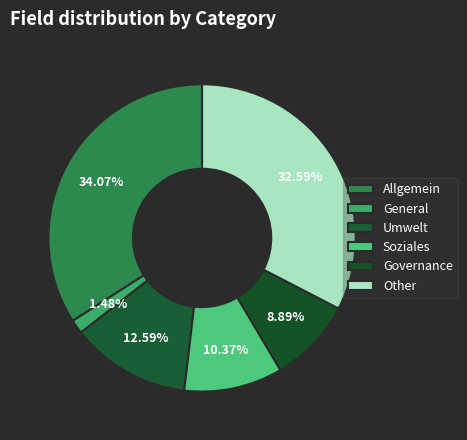

What is the ratio of the value at Allgemein to the value at Other?

1.0